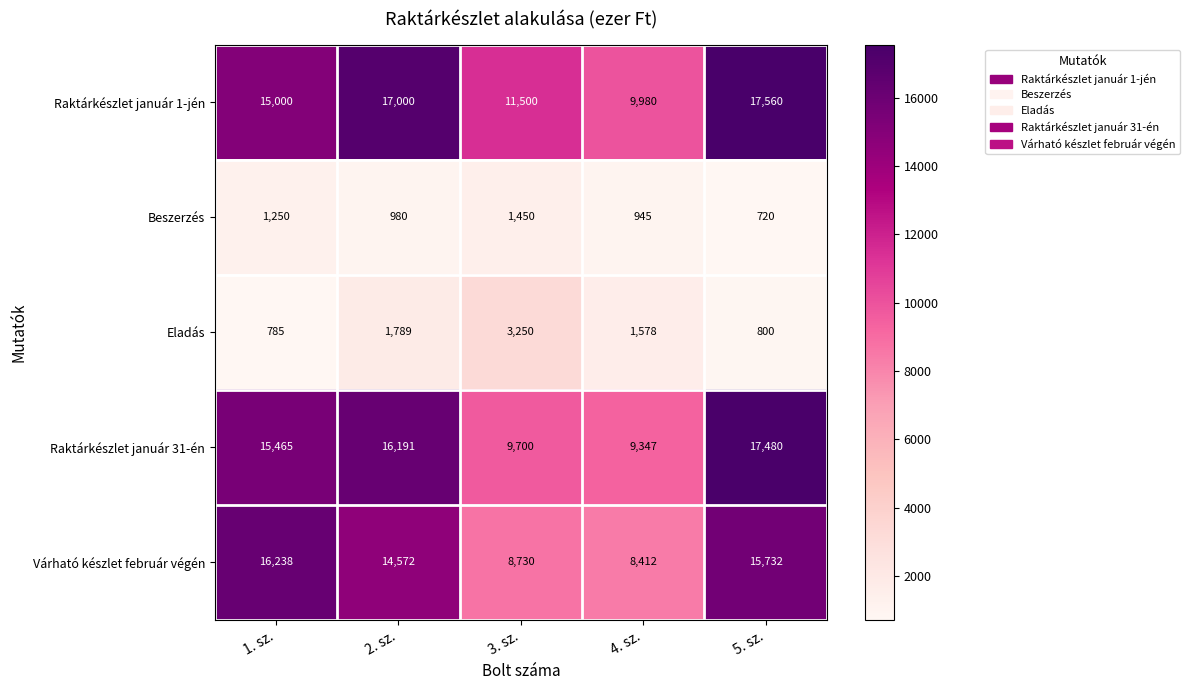

Reading left to right, extract all data points from this chart.

Raktárkészlet január 1-jén: 15000	17000	11500	9980	17560
Beszerzés: 1250	980	1450	945	720
Eladás: 785	1789	3250	1578	800
Raktárkészlet január 31-én: 15465	16191	9700	9347	17480
Várható készlet február végén: 16238	14572	8730	8412	15732